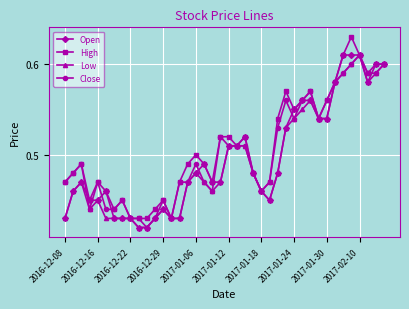

How many Open values are between 0 and 1?

40